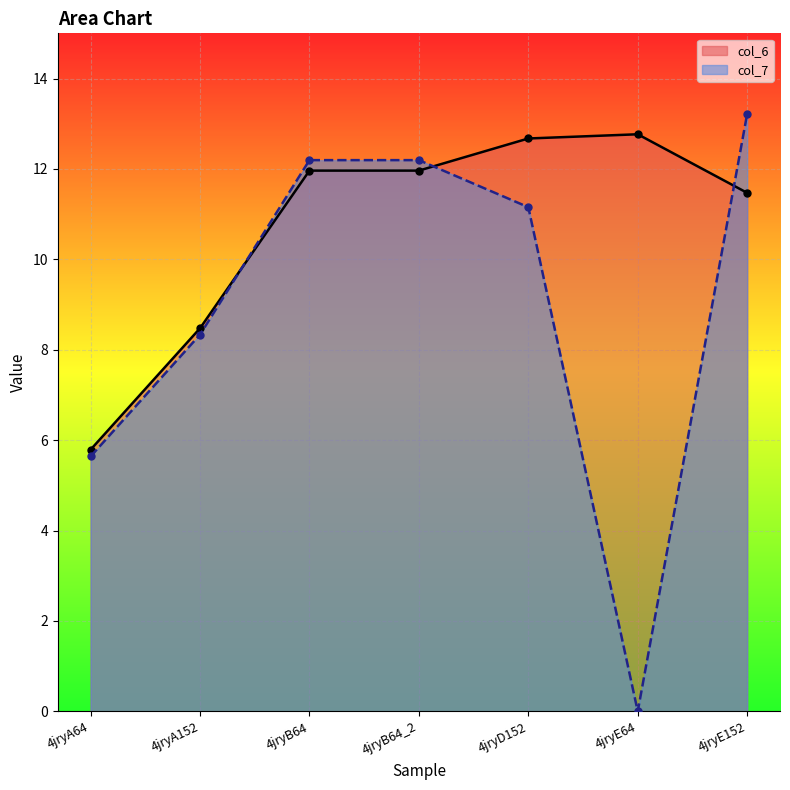

What is the difference between the second highest and minimum values in the col_7 series?

12.2